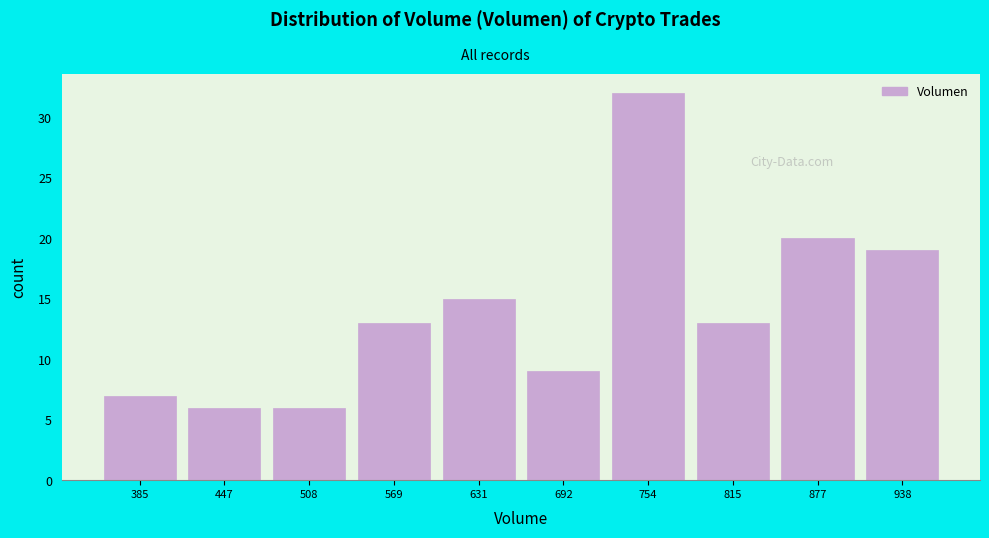

Reading right to left, list all the values displayed in this chart.

938=19	877=20	815=13	754=32	692=9	631=15	569=13	508=6	447=6	385=7